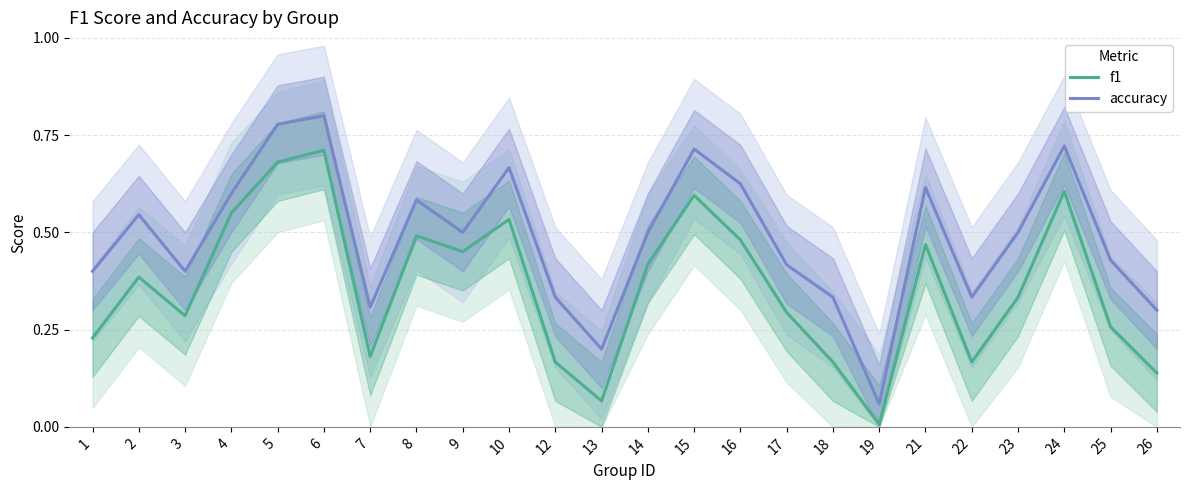

Rank the series by their average value, from highest to lowest.

accuracy, f1